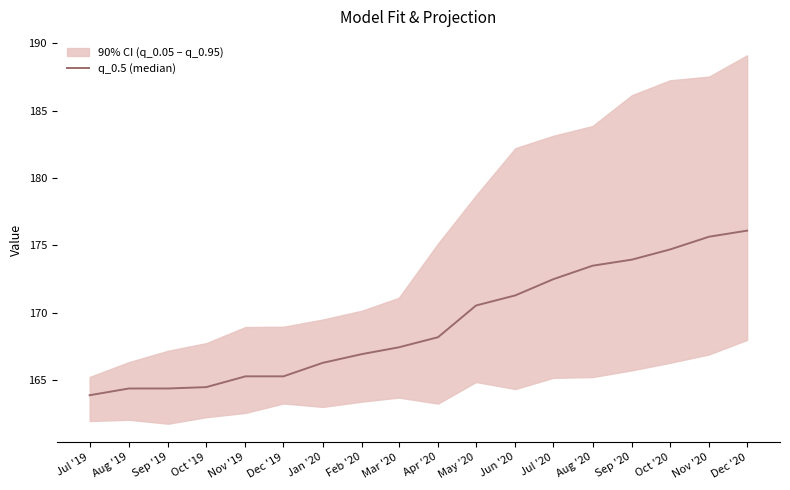

List the labels in order of value, largest first.

Dec '20, Nov '20, Oct '20, Sep '20, Aug '20, Jul '20, Jun '20, May '20, Apr '20, Mar '20, Feb '20, Jan '20, Nov '19, Dec '19, Oct '19, Aug '19, Sep '19, Jul '19